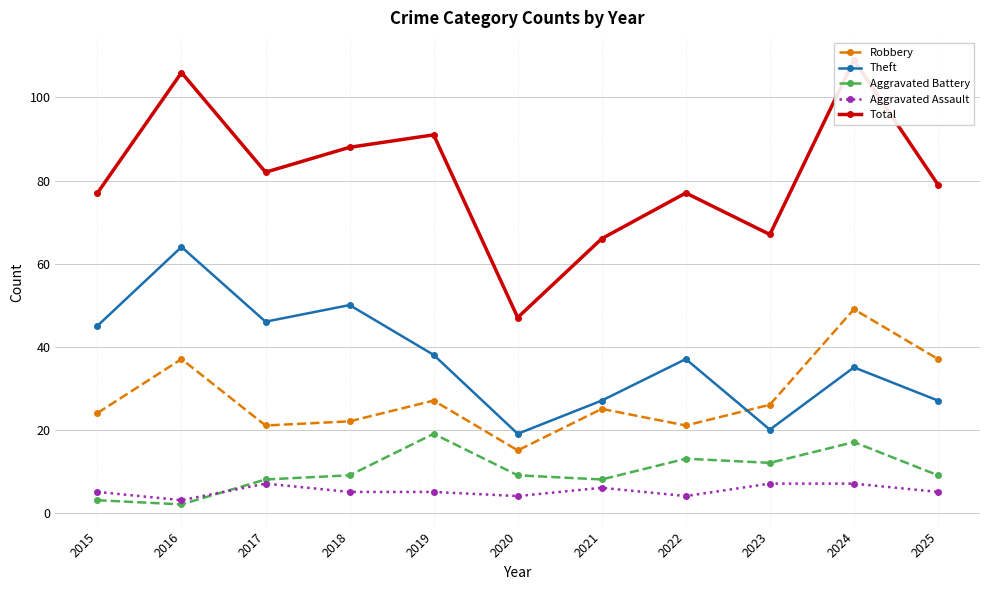

At which label does Theft first exceed 37?

2015